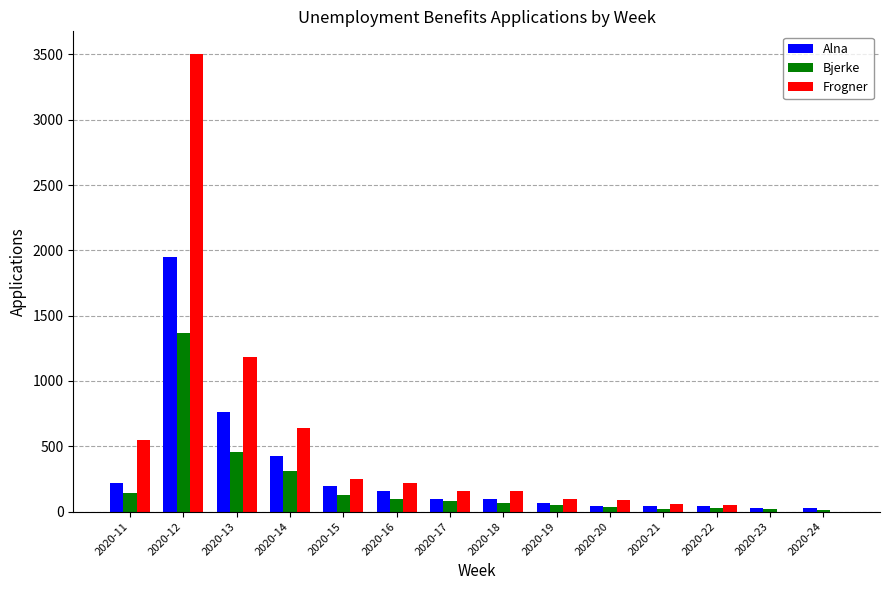

What is the maximum value shown in the chart?

3502